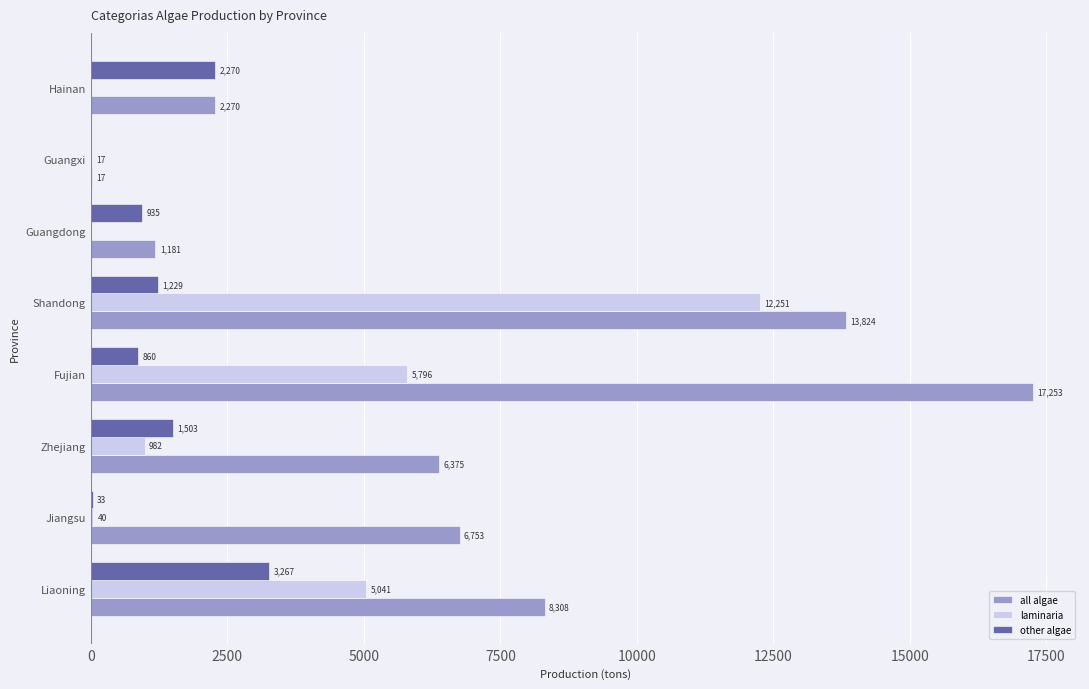

What is the highest value of the other algae series?

3267